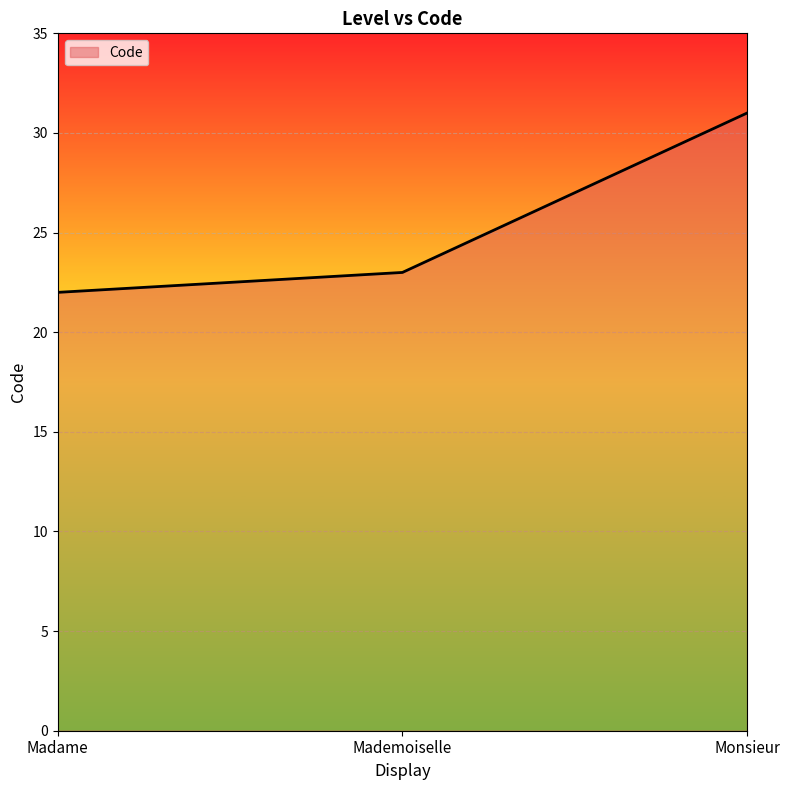

Where is the data nearest to the value 26?

Mademoiselle